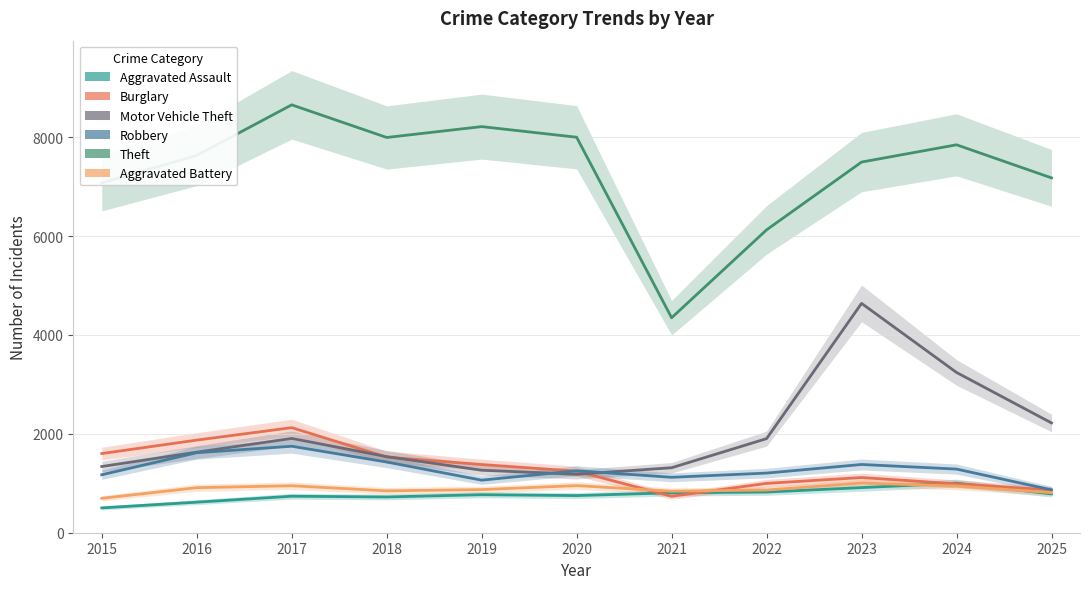

Where is the first local minimum for Aggravated Battery?

2018